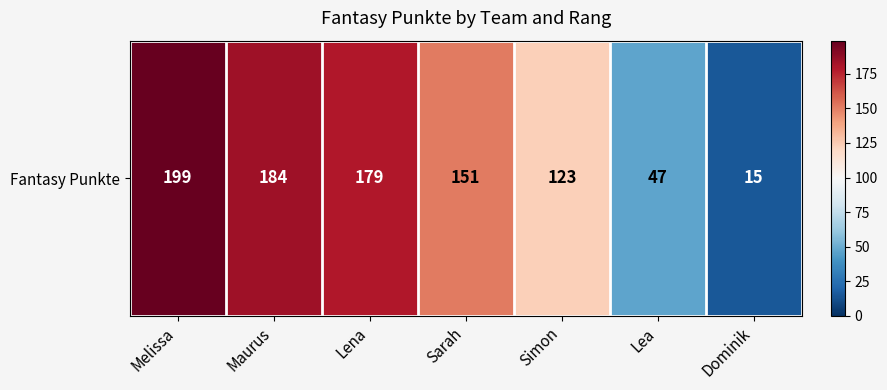

How many data points does each series have?

7